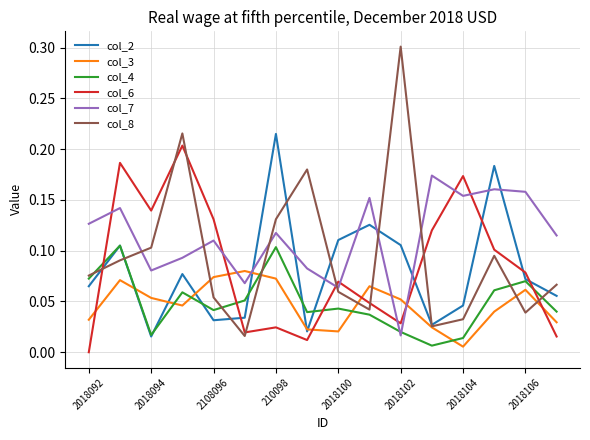

True or false: col_4 and col_6 intersect in this chart.

True